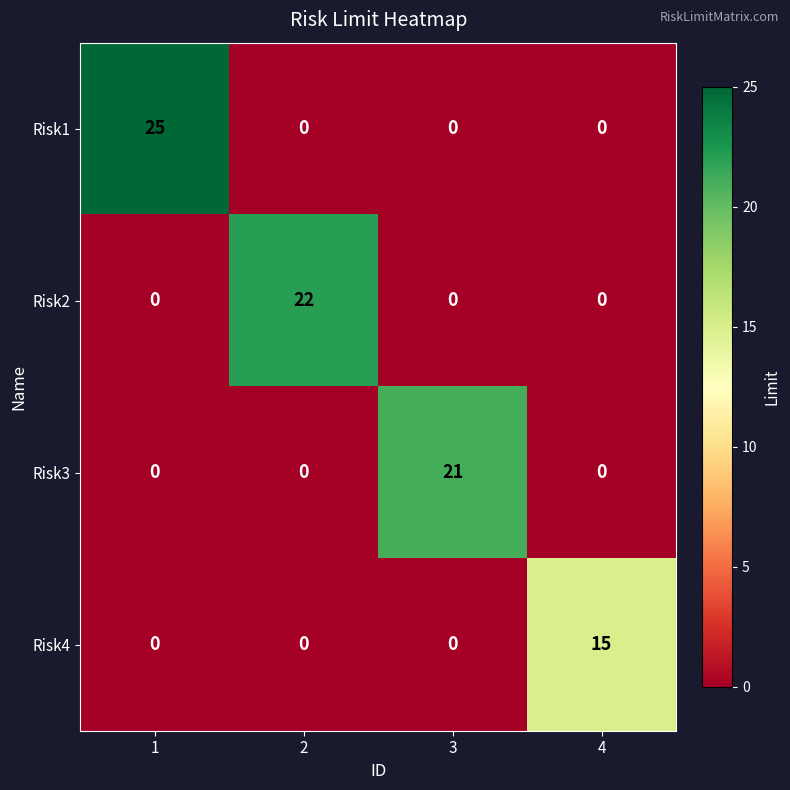

Rank the series by their maximum value, from lowest to highest.

Risk4, Risk3, Risk2, Risk1